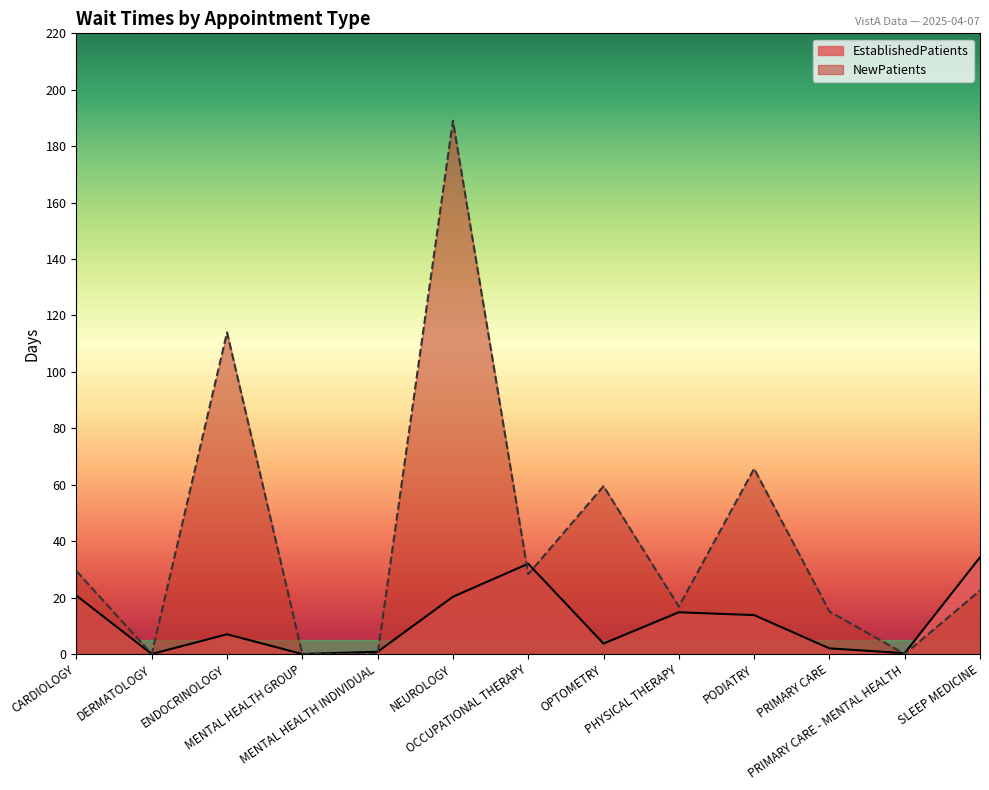

How many categories are shown in the chart?

13